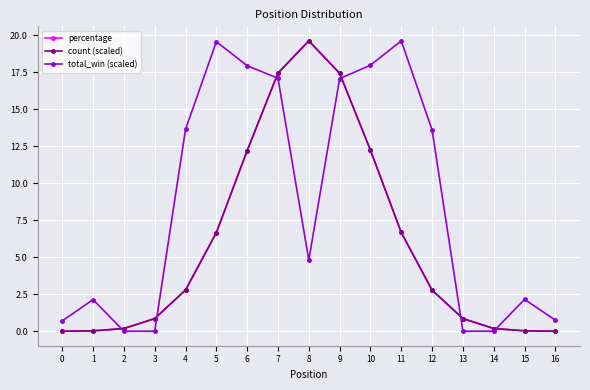

Is the value of count (scaled) at 3 greater than the value of percentage at 11?

No